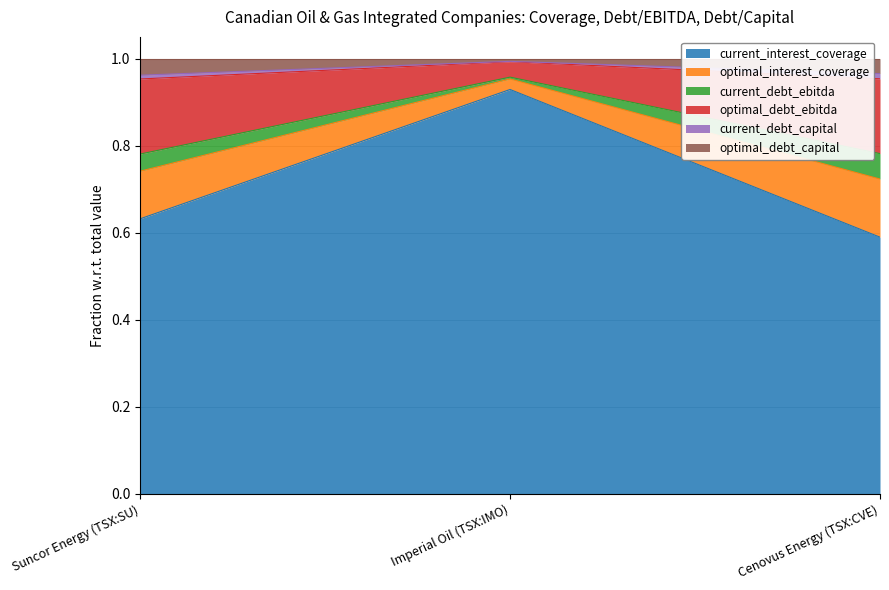

Is it true that current_interest_coverage equals 0.5 at Imperial Oil (TSX:IMO)?

False